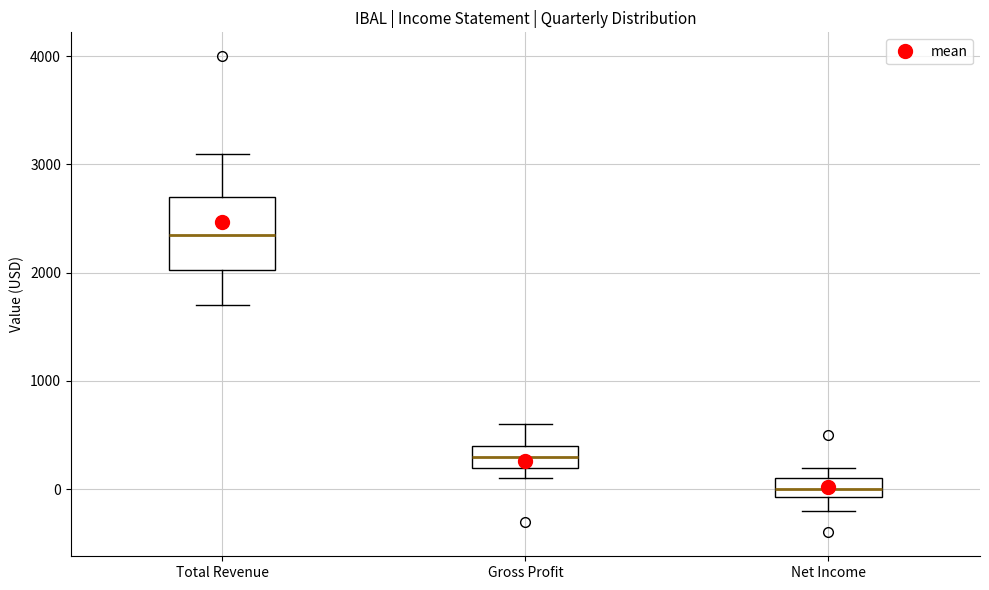

Reading left to right, transcribe this box plot: for each box, give where its median line is, the range the box spans, and where its two whiskers end, as read against the y-axis. The values are not printed on the chart, so give them approximately, as read against the axis.

Total Revenue: median 2400, box 2000 to 2700, whiskers 1700 to 3100
Gross Profit: median 300, box 200 to 400, whiskers 100 to 600
Net Income: median 0, box -100 to 100, whiskers -200 to 200